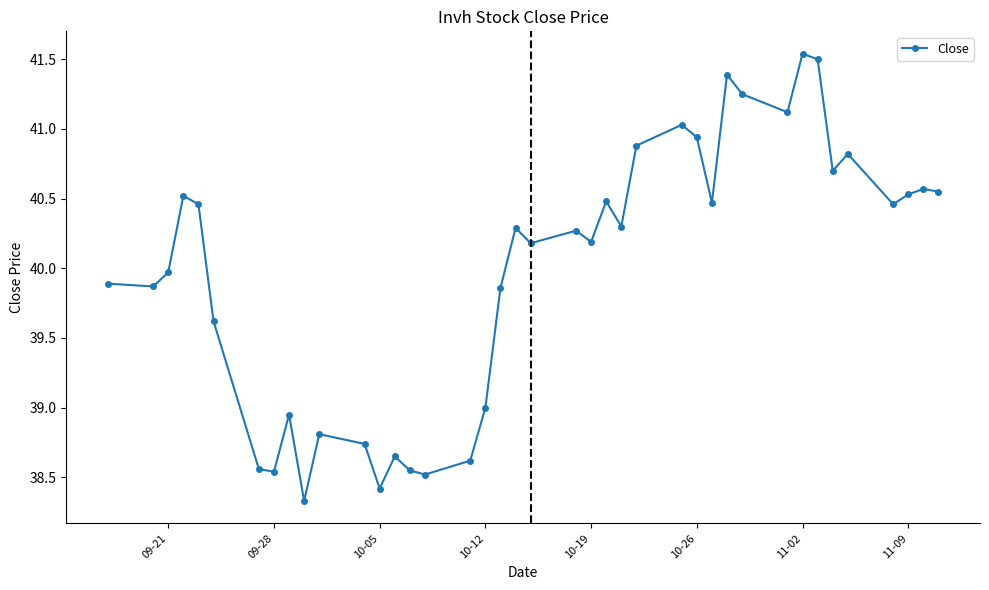

What is the average value?

40.0